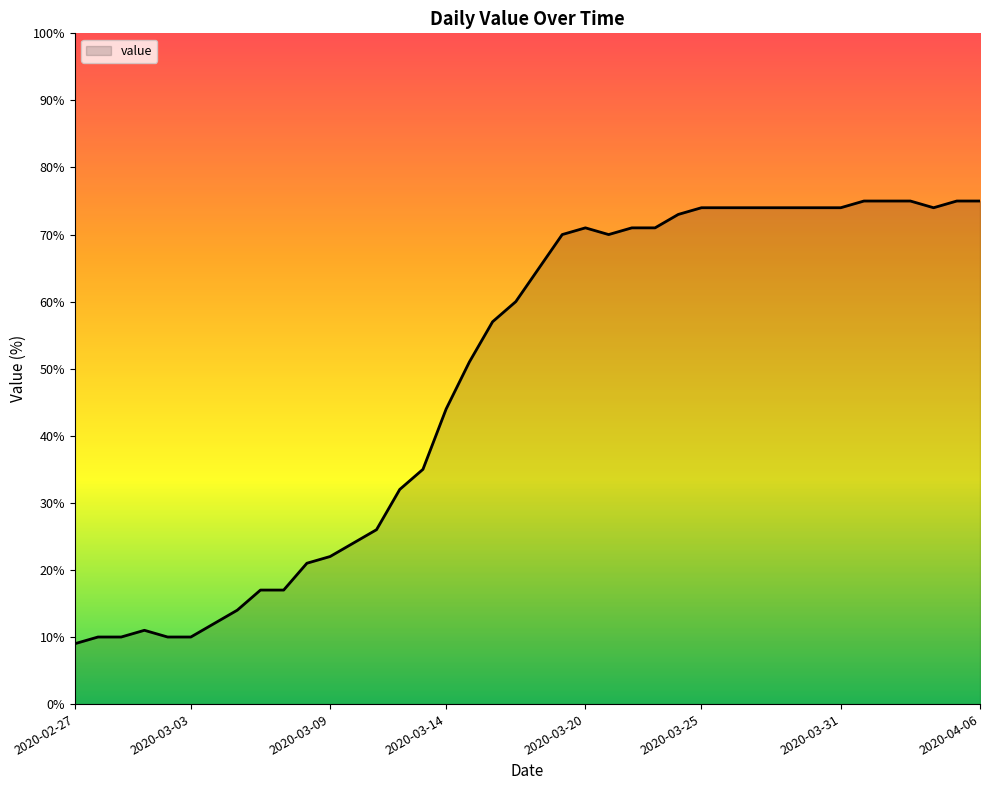

Does the chart have visible grid lines?

No